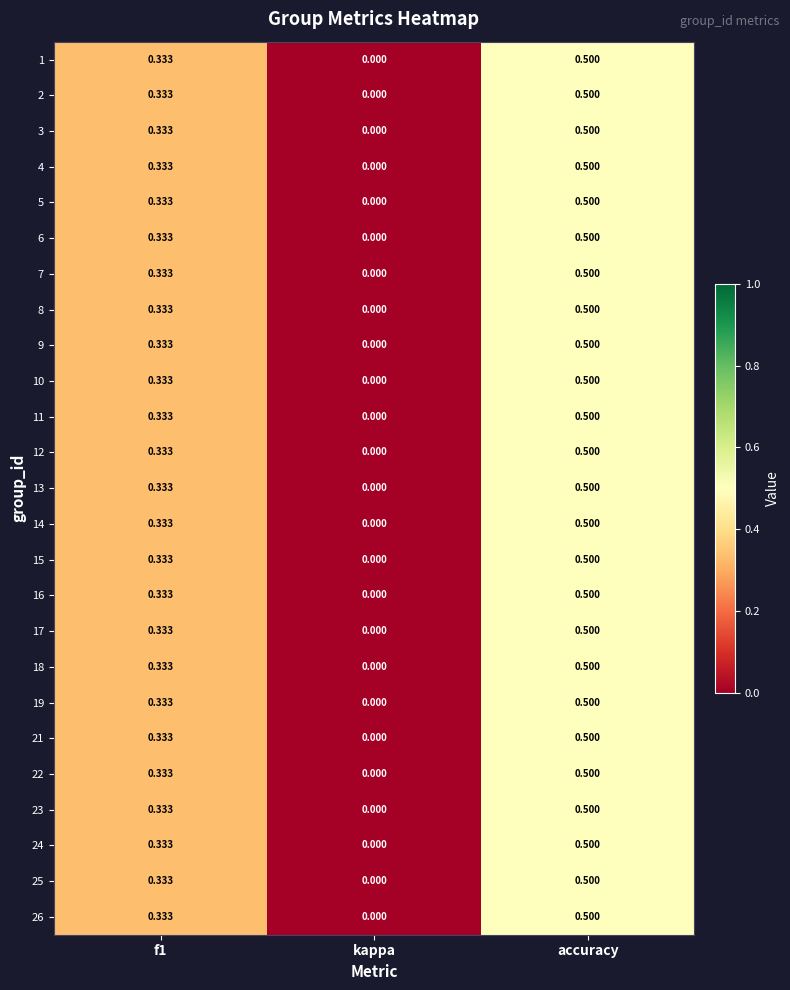

At which category is the sum across all series the highest?

accuracy